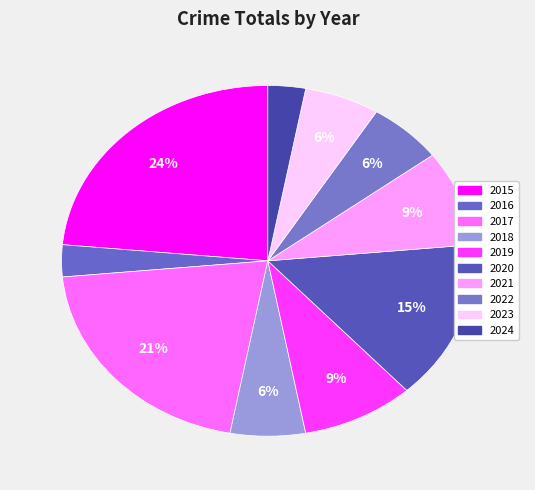

Which slice is the smallest?

2016